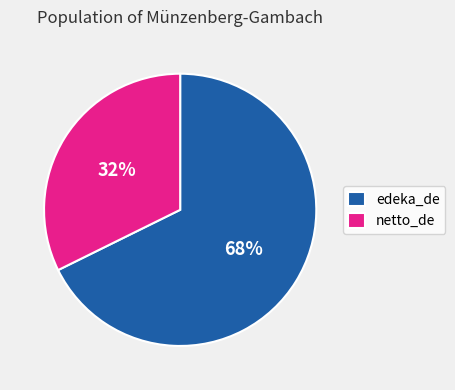

Which has a higher value, netto_de or edeka_de?

edeka_de